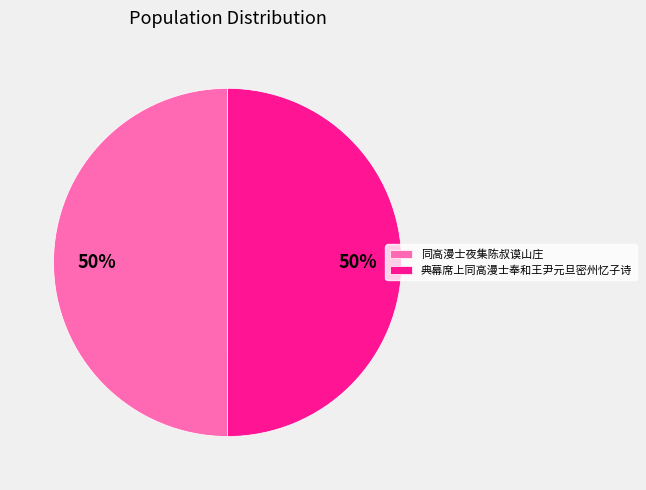

Is it true that 典幕席上同高漫士奉和王尹元旦密州忆子诗 is 50% of the pie?

True